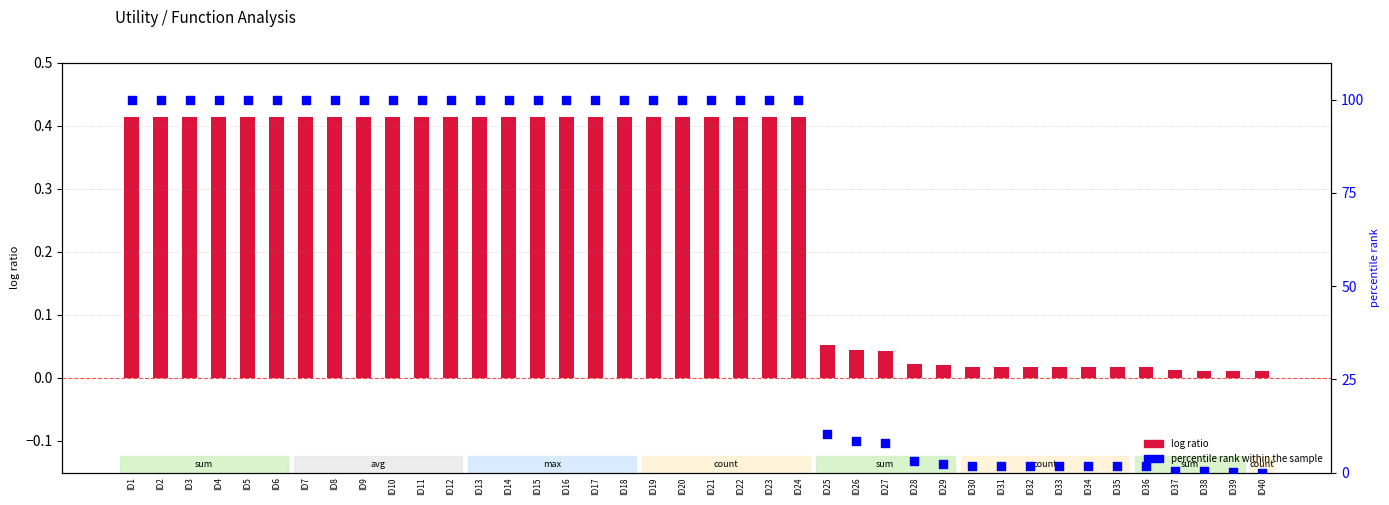

Which series has the largest total across all categories?

percentile rank within the sample